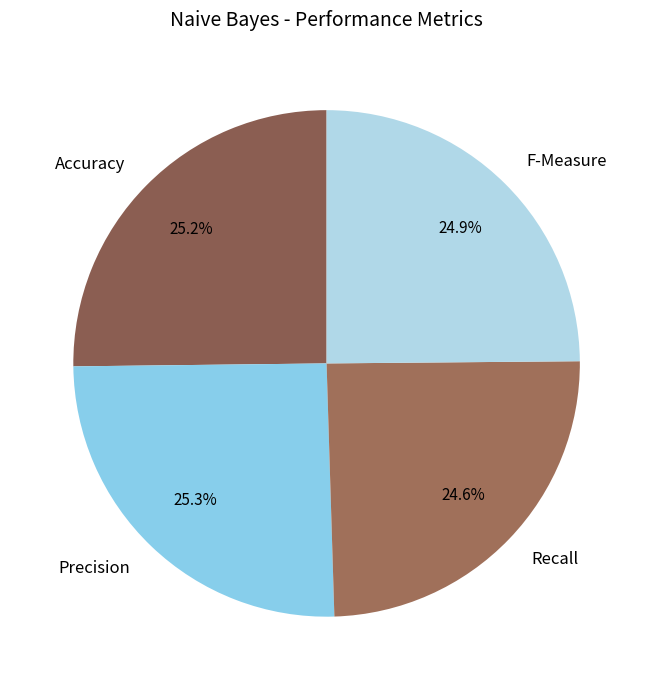

To the nearest percent, what is the difference between the Recall and Precision slice percentages?

1%